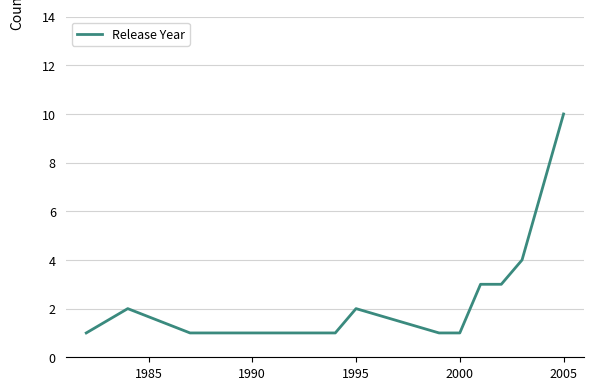

What is the difference between the maximum and minimum values?

9